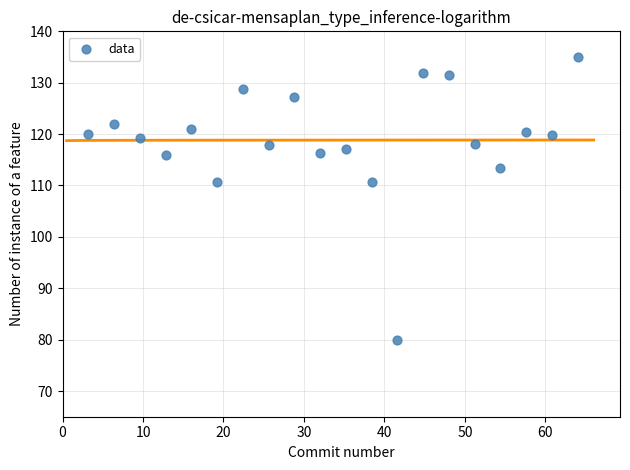

What is the range of X values (max minus min)?

60.8